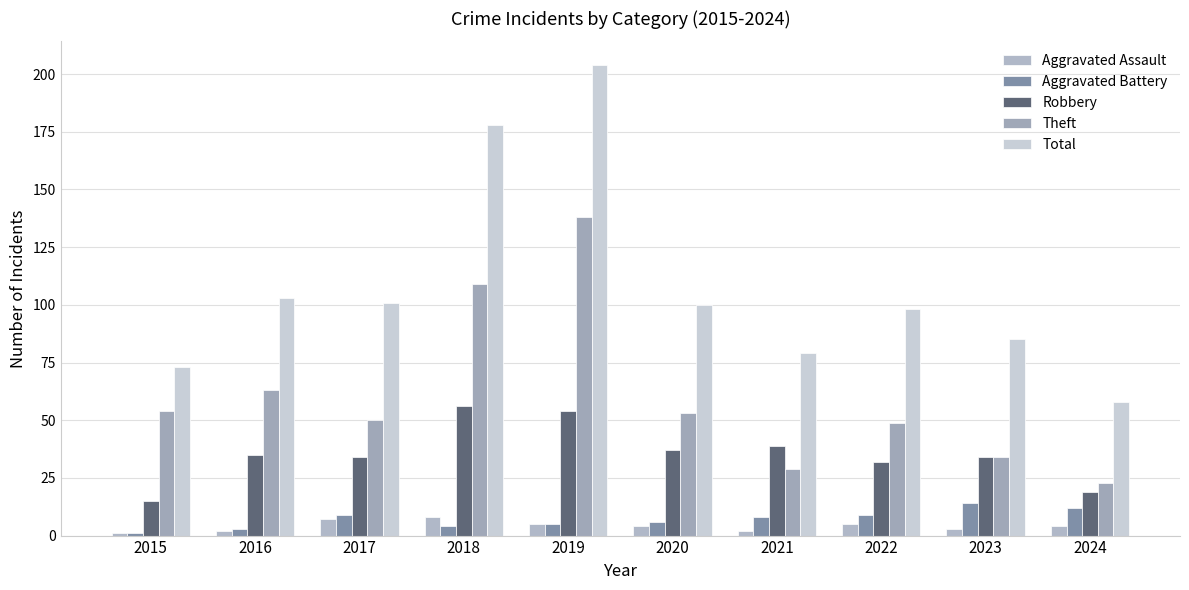

What is the minimum value for Robbery?

15